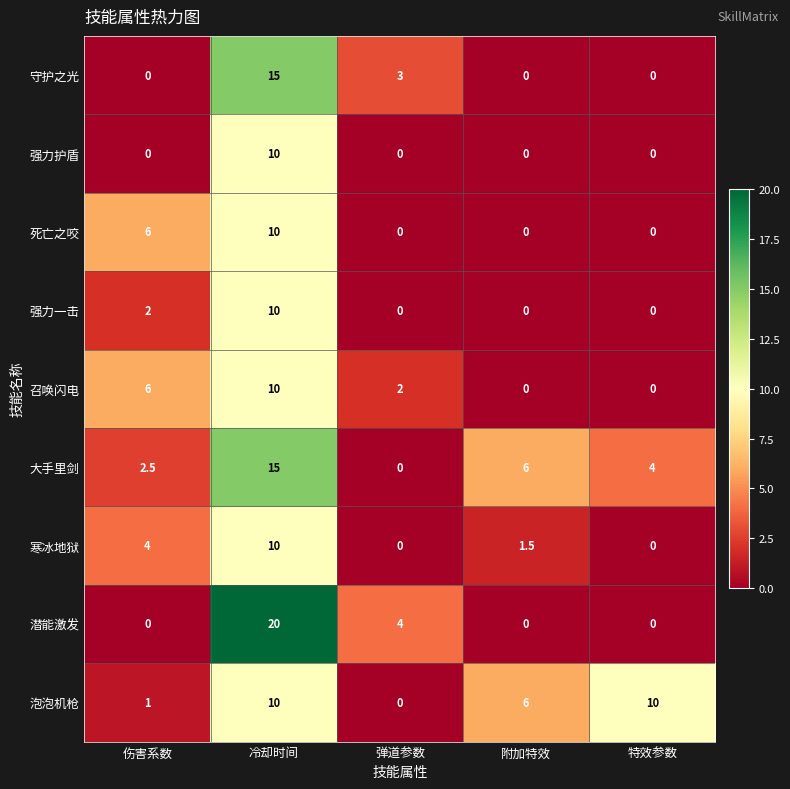

What is the difference between the maximum and minimum values in the 守护之光 series?

15.0